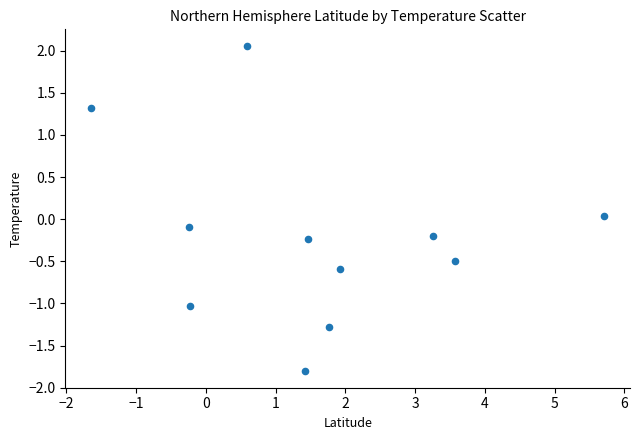

What is the average X value?

1.6